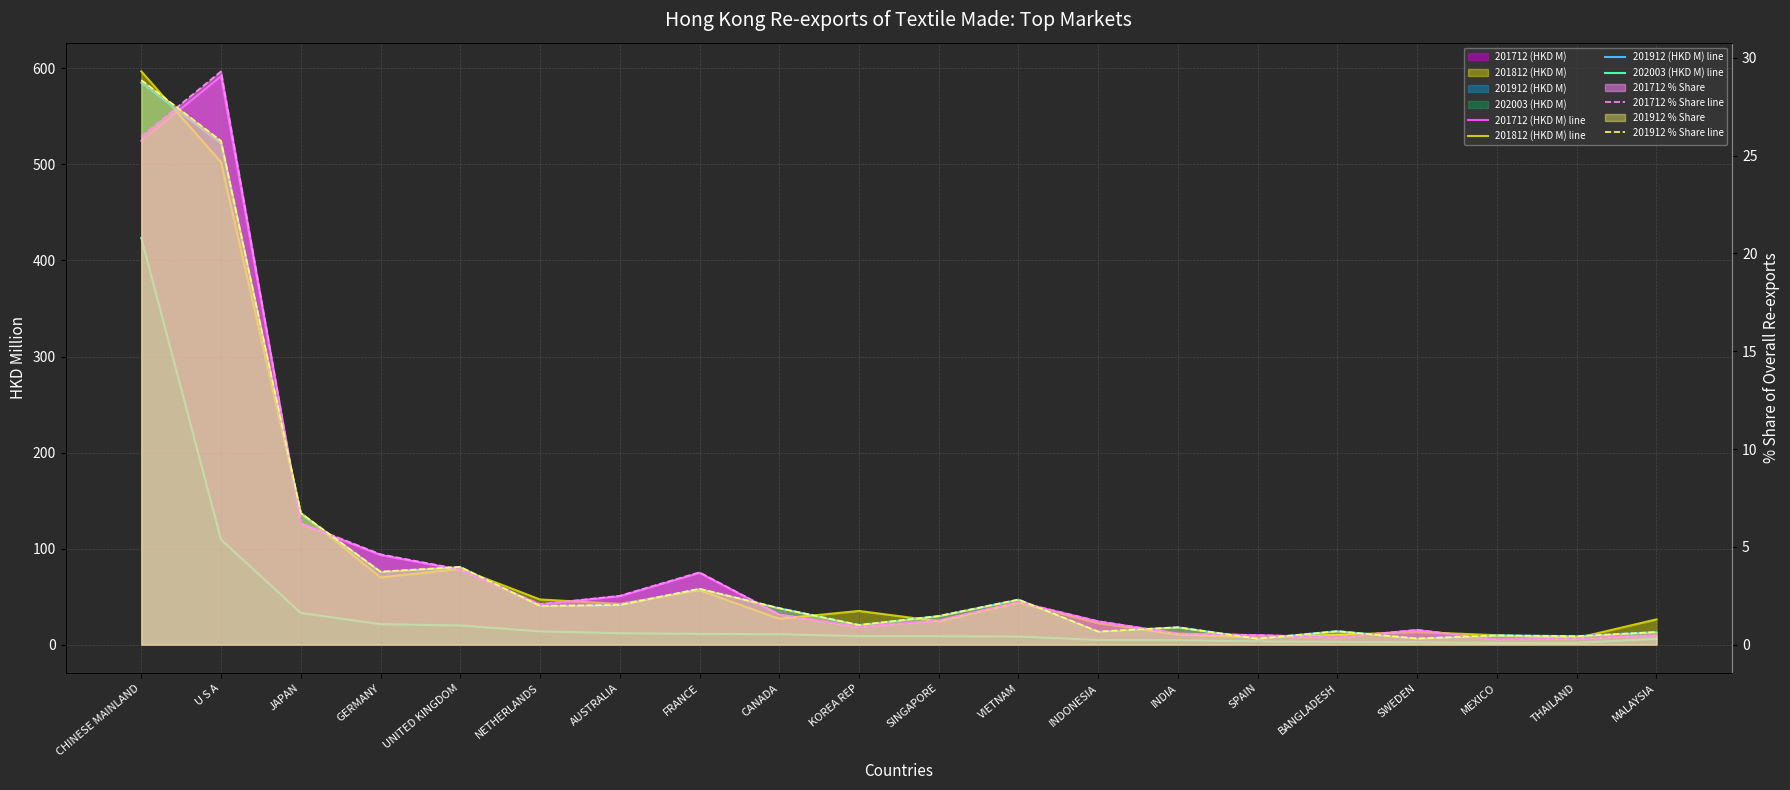

At which category does 201712 % Share line reach its first local peak?

U S A